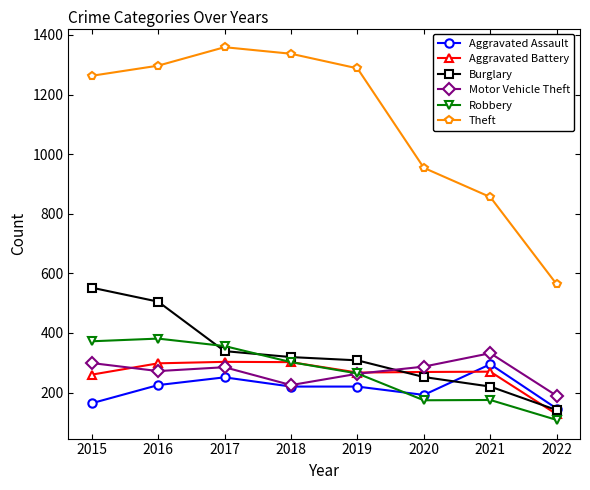

What is the total value across all series at 2022?

1274